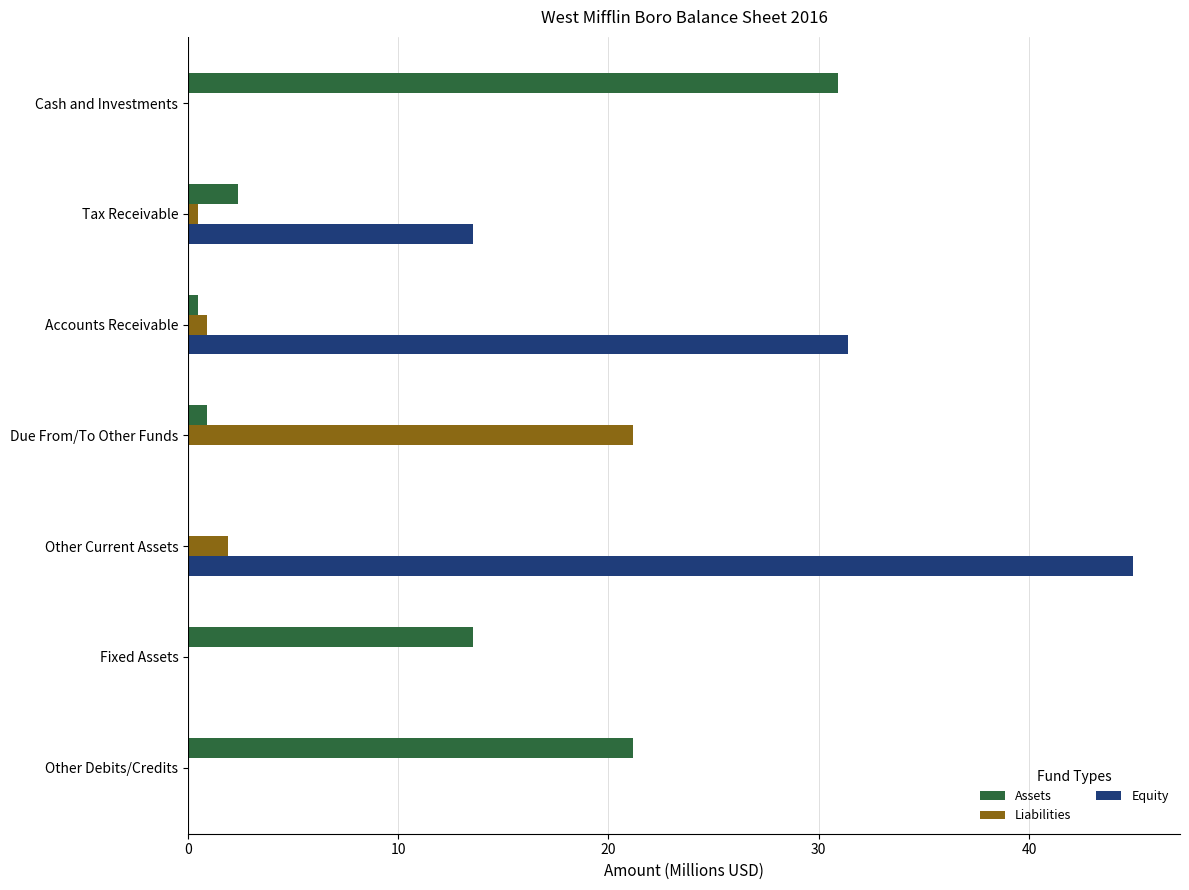

Which series has the largest total across all categories?

Equity